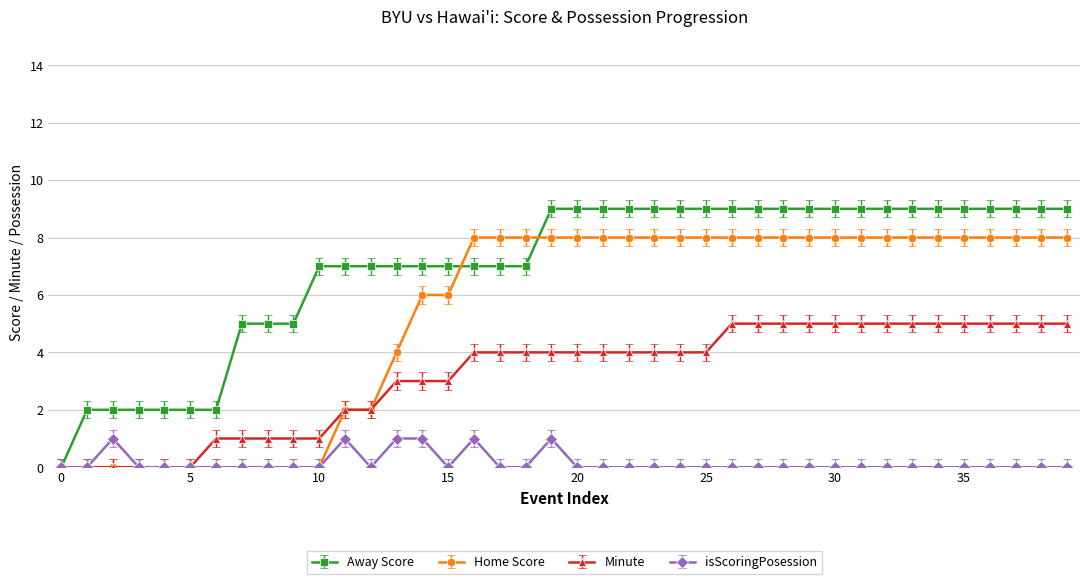

True or false: isScoringPosession has more than 0 interior local peaks.

True